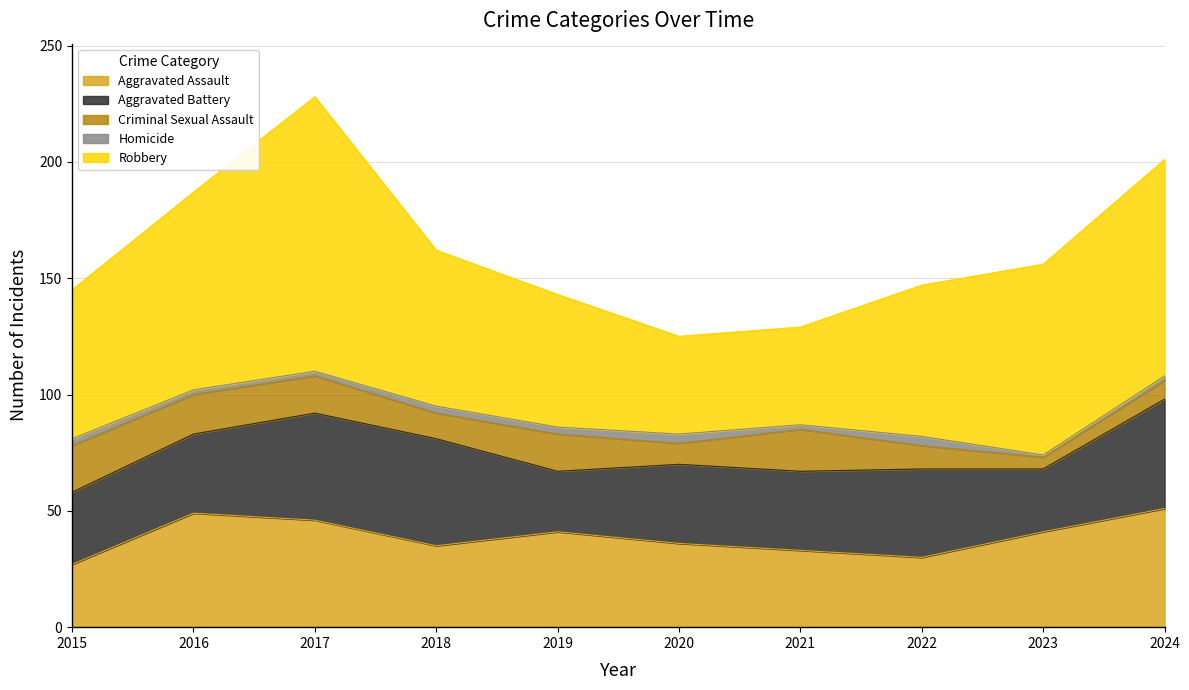

What value does the Robbery series have at 2024?

93